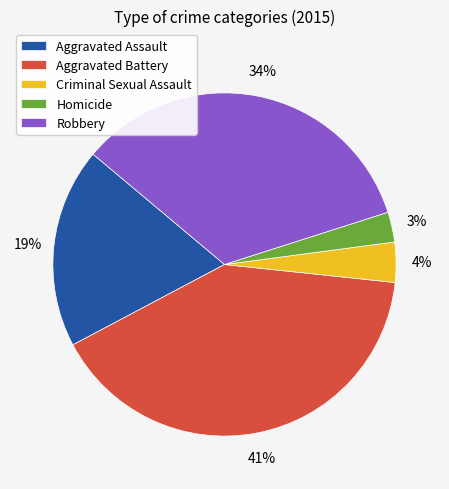

Is there a majority slice in this chart?

No